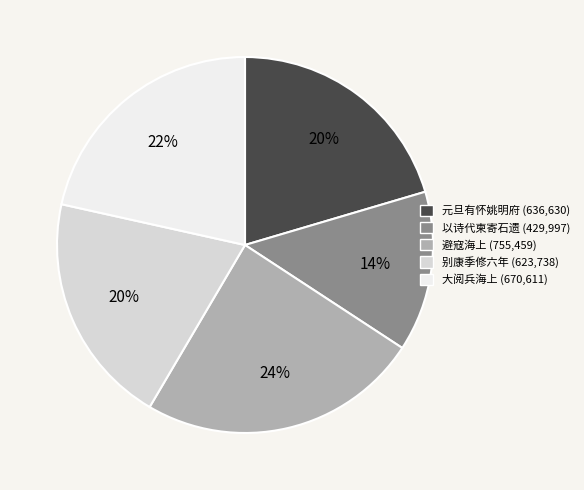

Is there any slice that represents more than half of the pie?

No